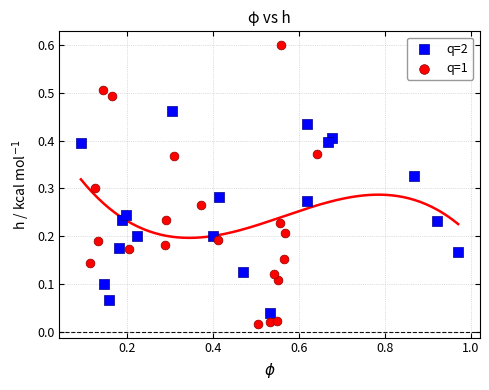

What are all the series names shown in the legend?

q=2, q=1